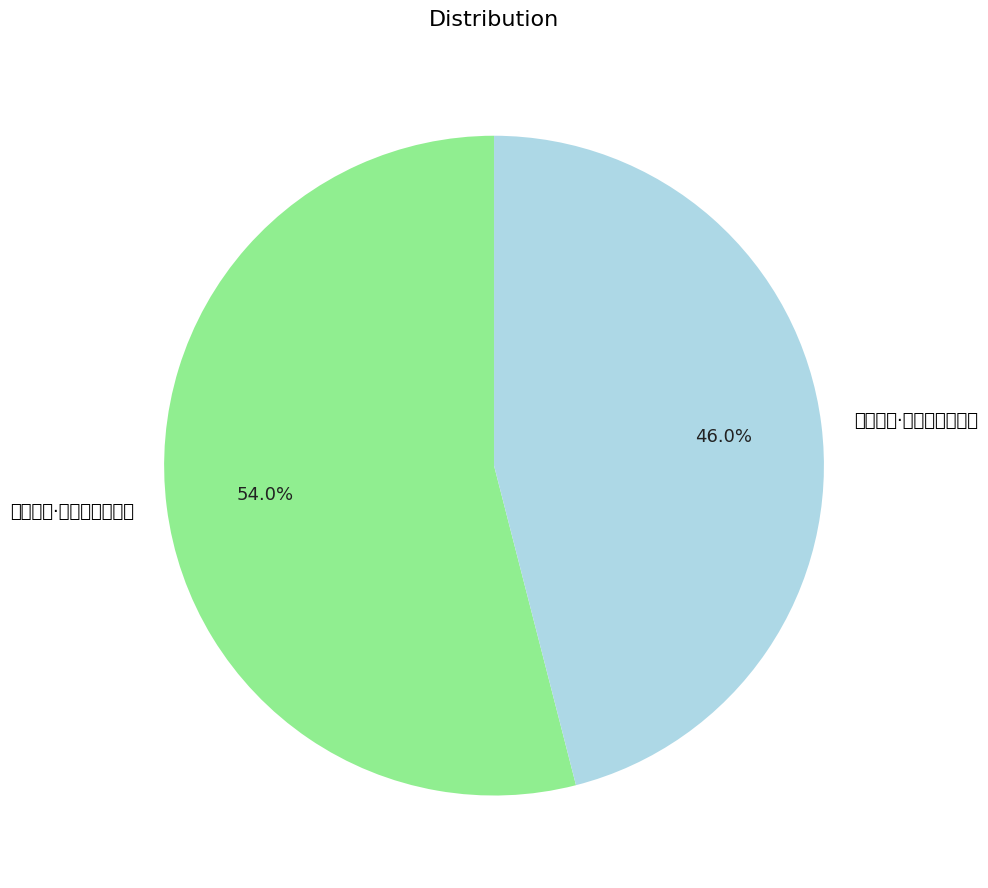

To the nearest percent, what is the average slice percentage?

50%